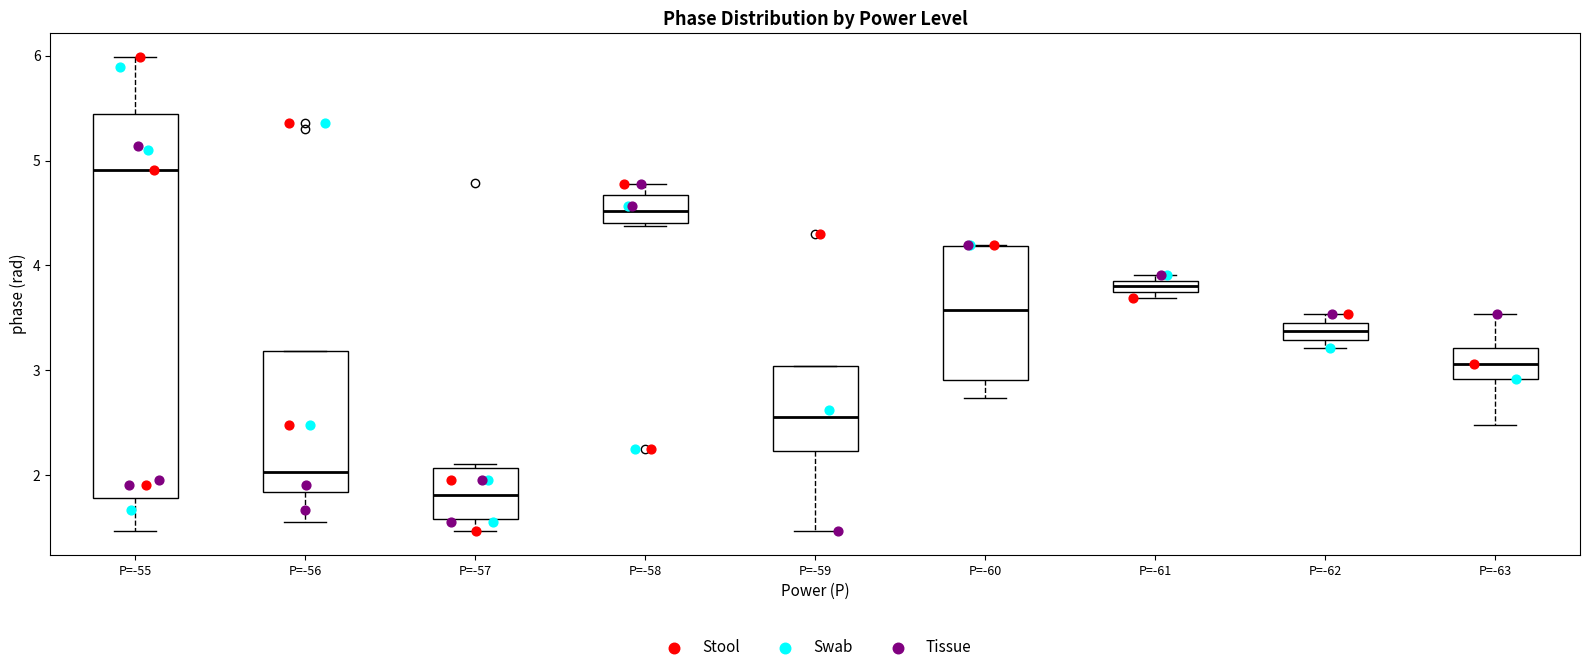

Where is the lower edge of the box for P=-59 on the y-axis? The values are not printed on the chart, so give them approximately, as read against the axis.

2.2